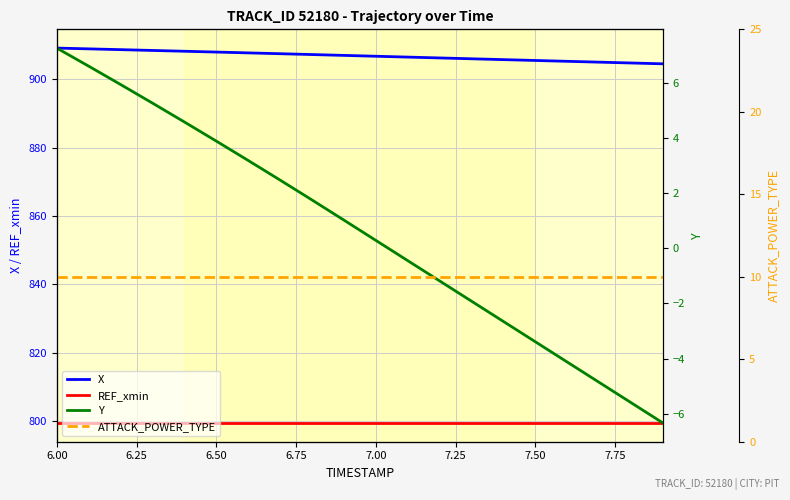

True or false: REF_xmin and X cross at least once.

False